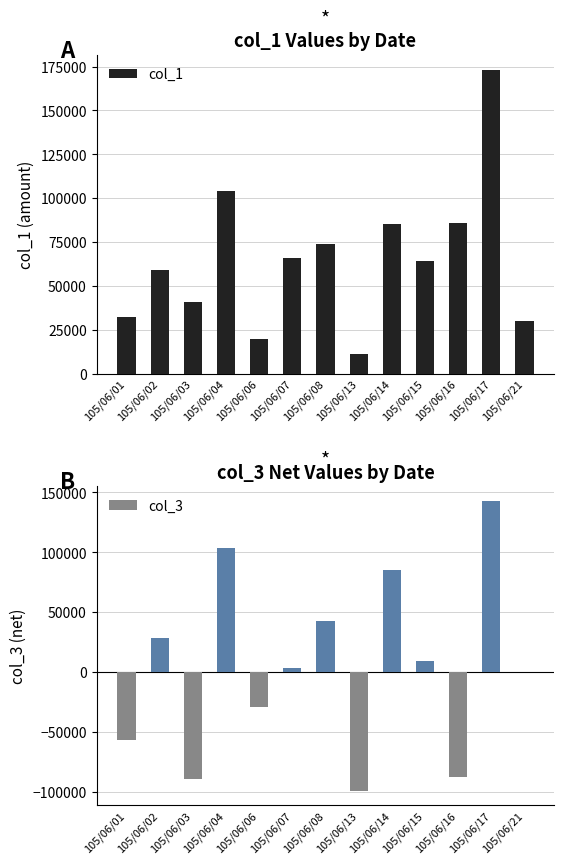

The value of col_3 at 105/06/14 is 42350. True or false?

False